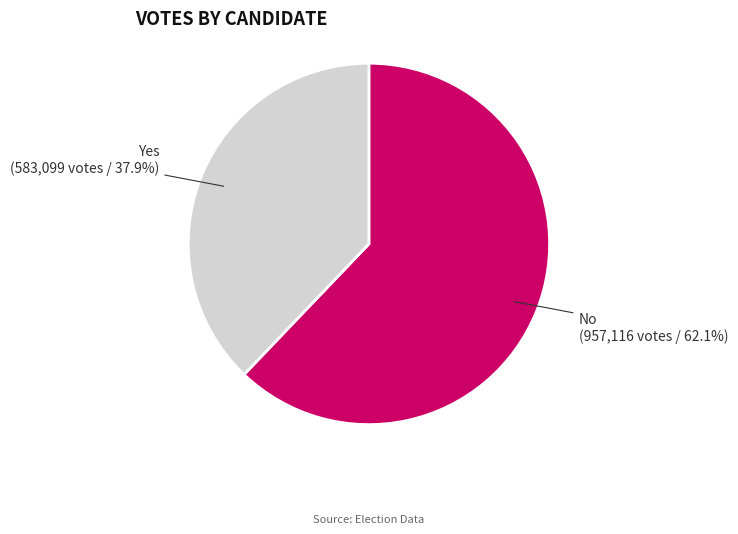

Is there any slice that represents more than half of the pie?

Yes